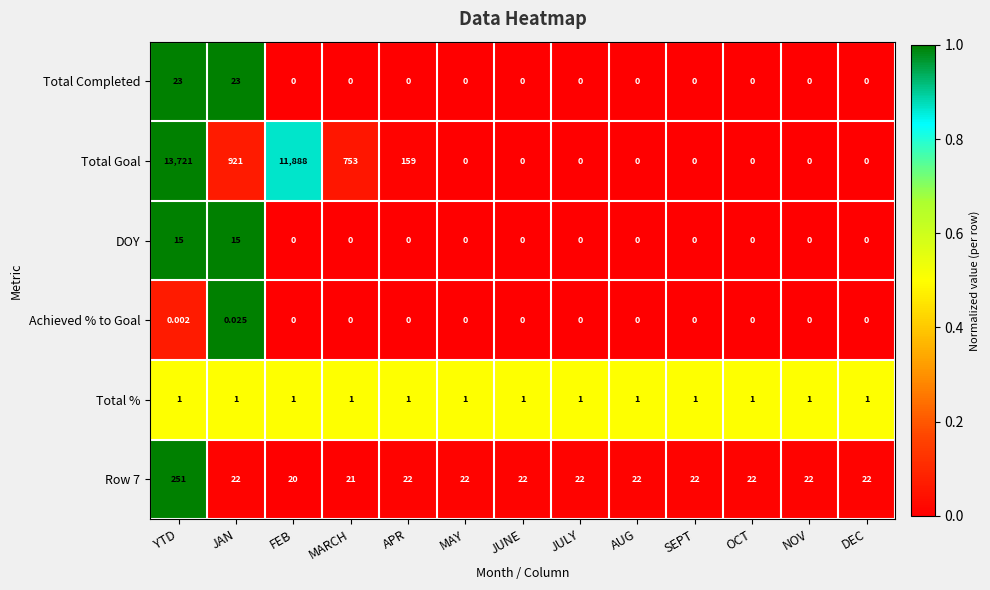

Which category has the highest value in the Row 7 series?

YTD